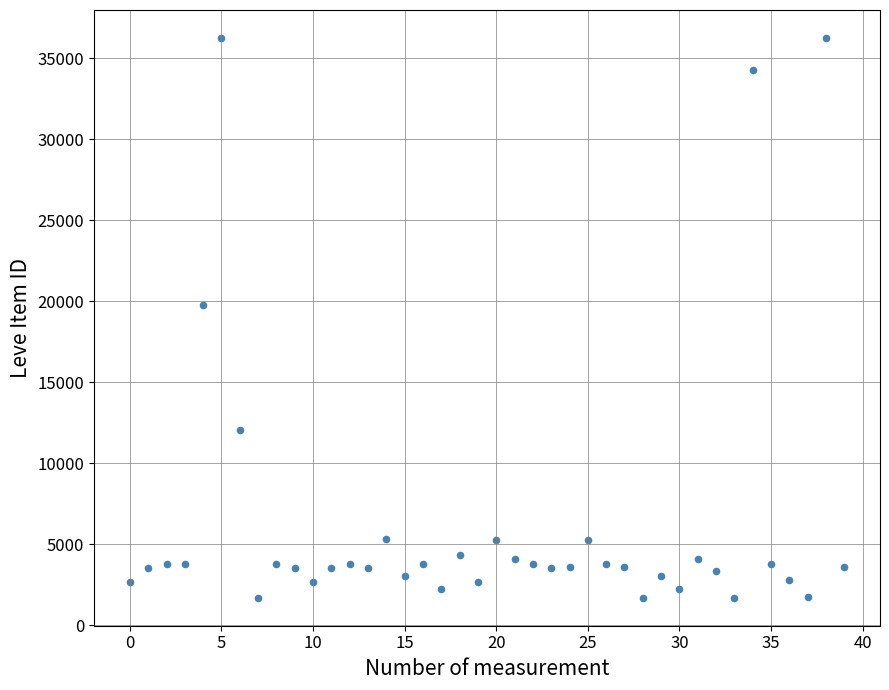

What Y value in the scatter plot is closest to 18967?

19744